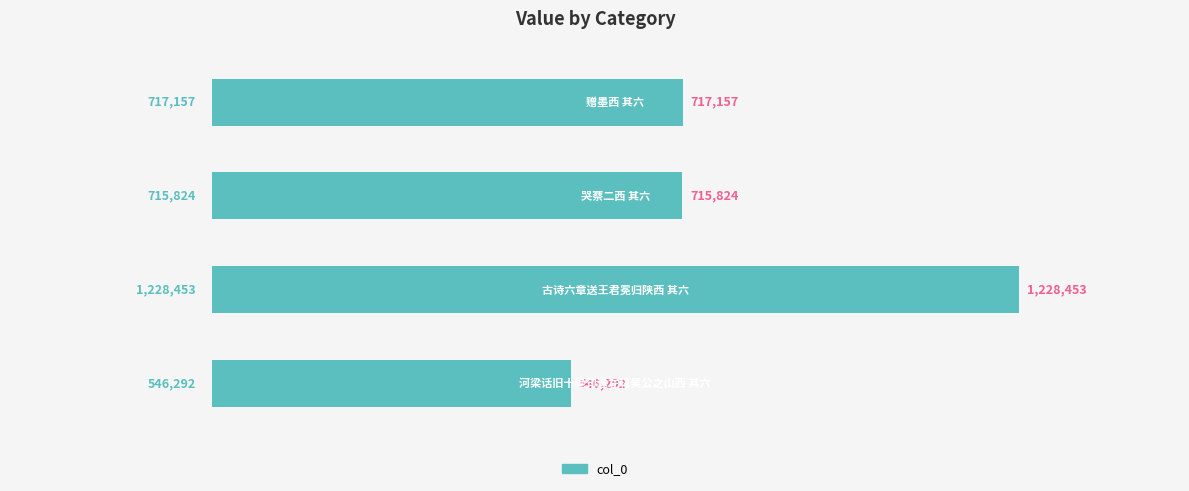

Are the bars horizontal?

Yes